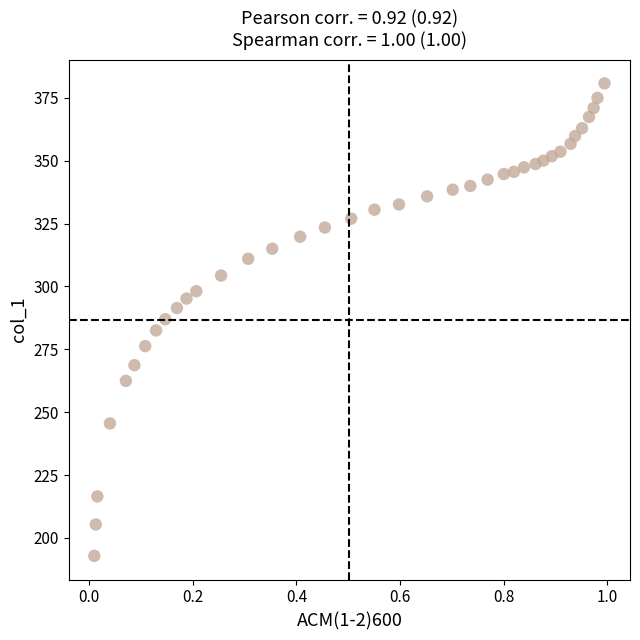

What is the range of Y values (max minus min)?

187.9